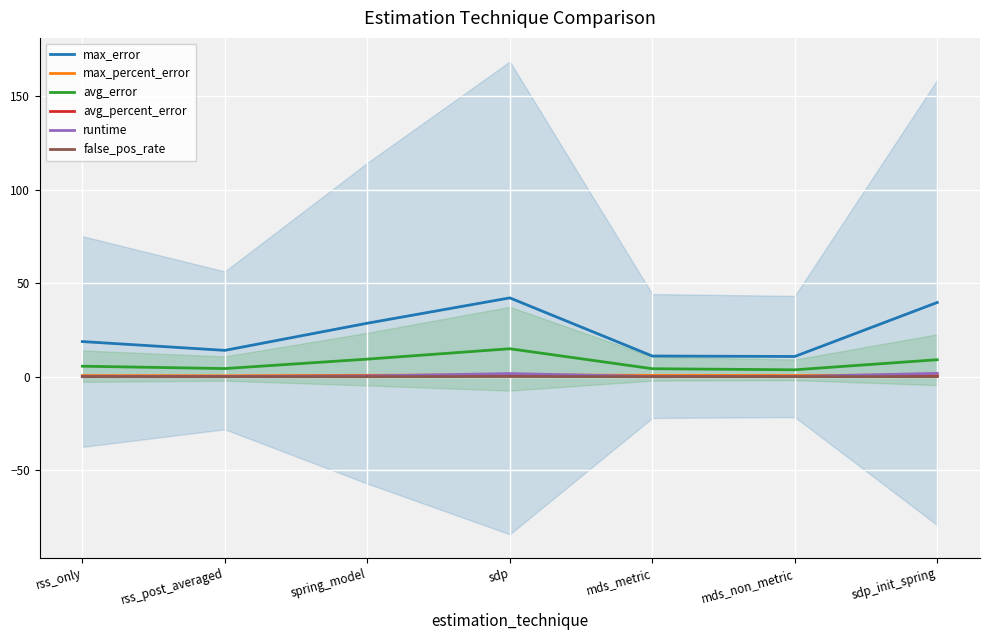

What is the label of the 7th point from the right?

rss_only